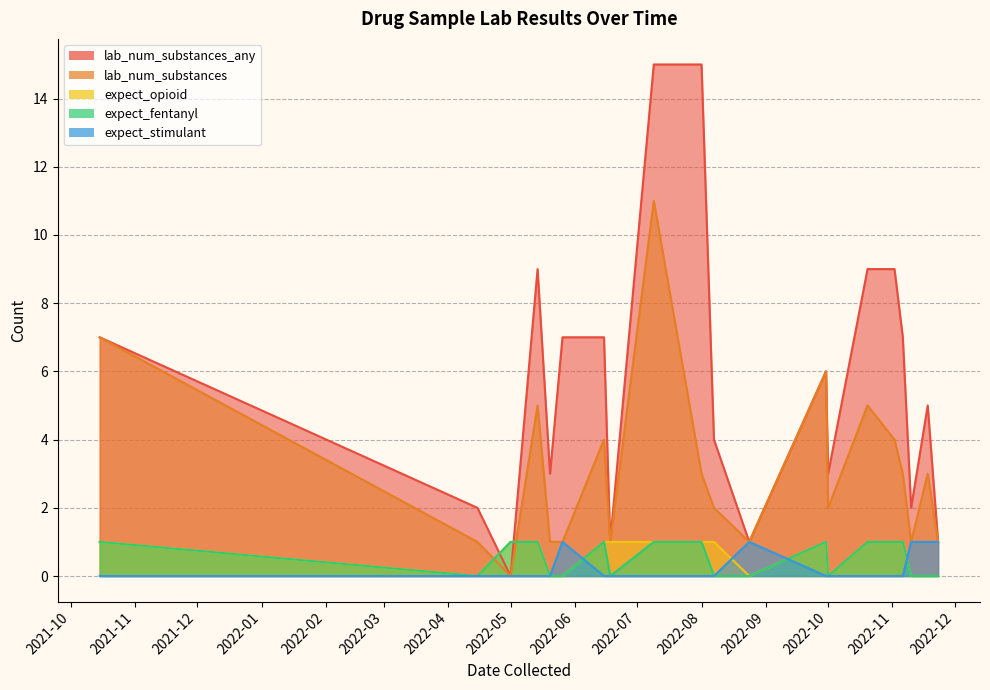

What is the maximum value for lab_num_substances?

11